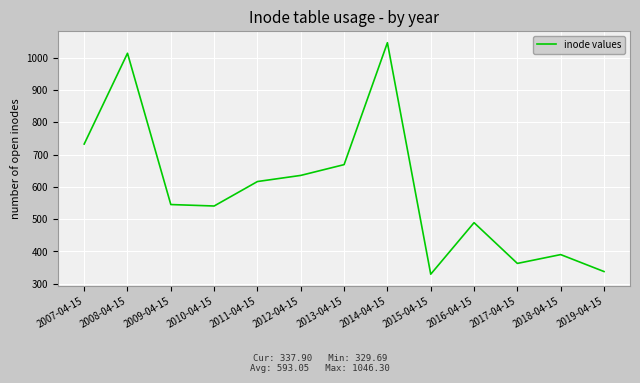

Reading left to right, list all the values displayed in this chart.

732.6	1013.6	545.3	540.8	616.5	635.5	668.9	1046.3	329.7	489.2	363.0	390.4	337.9